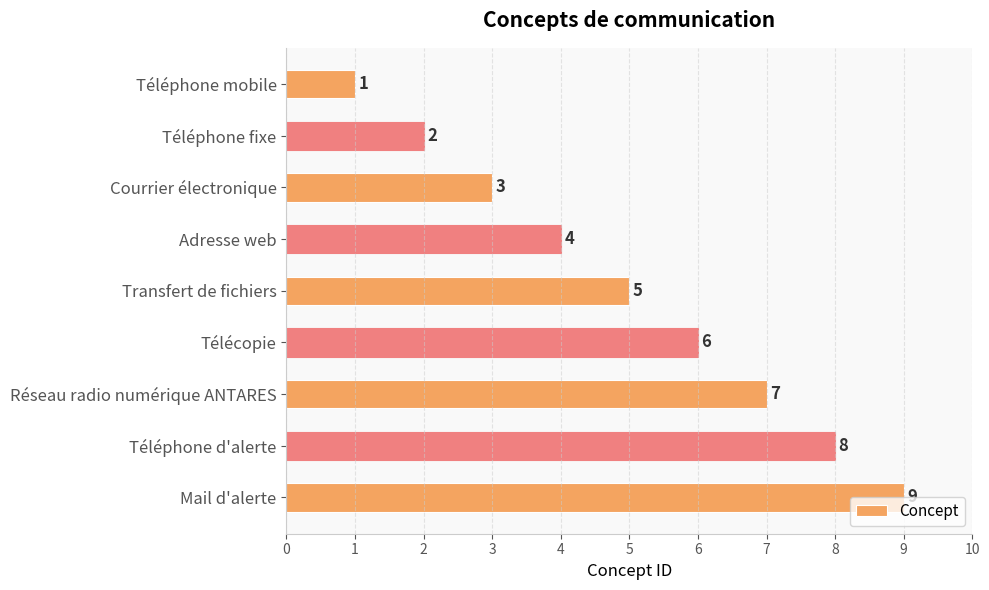

At which label is the value closest to 5?

Transfert de fichiers